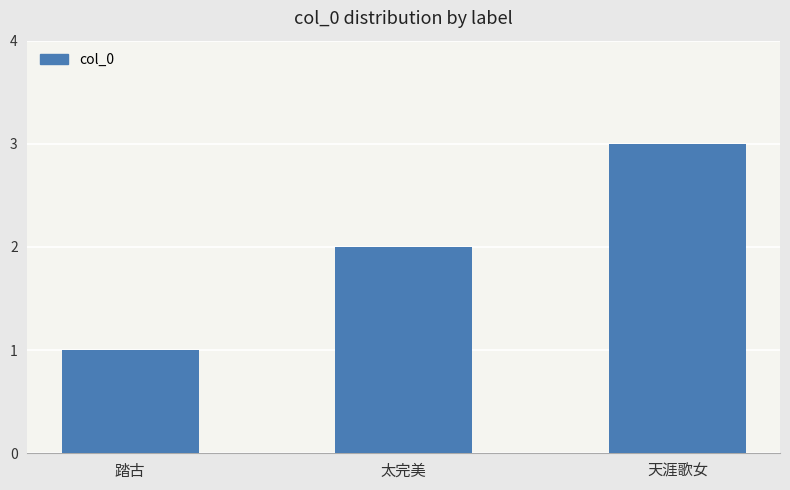

Between 踏古 and 天涯歌女, which is larger?

天涯歌女